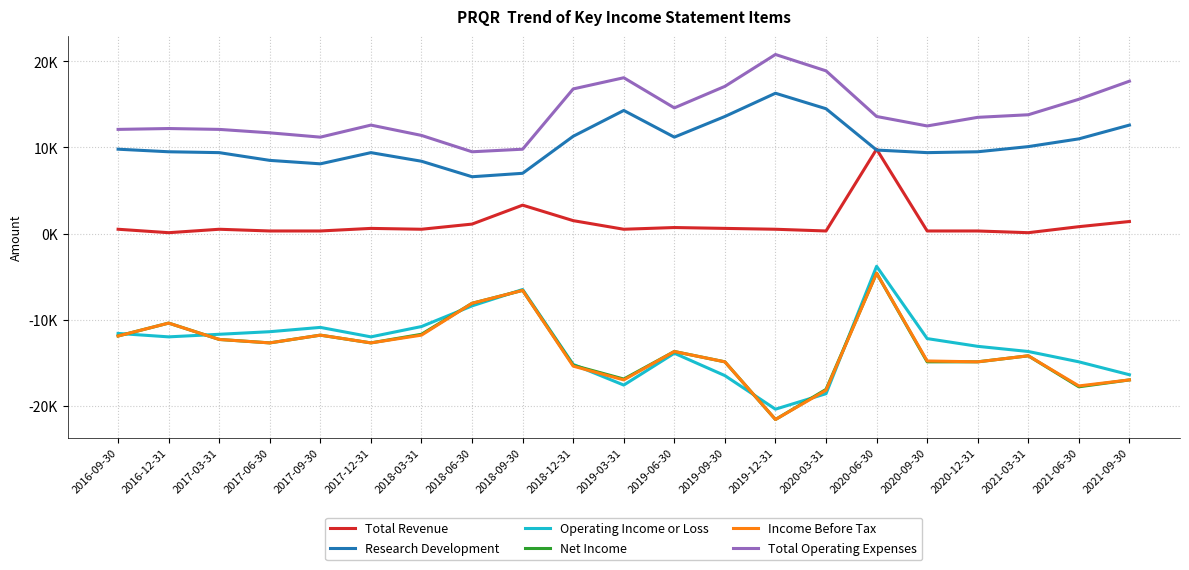

Does the chart have visible grid lines?

Yes